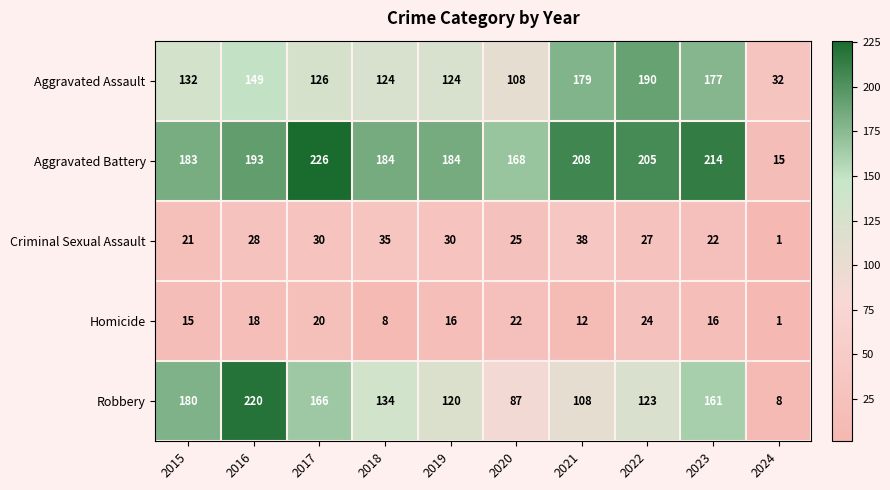

What is the approximate value of Robbery at 2020?

87